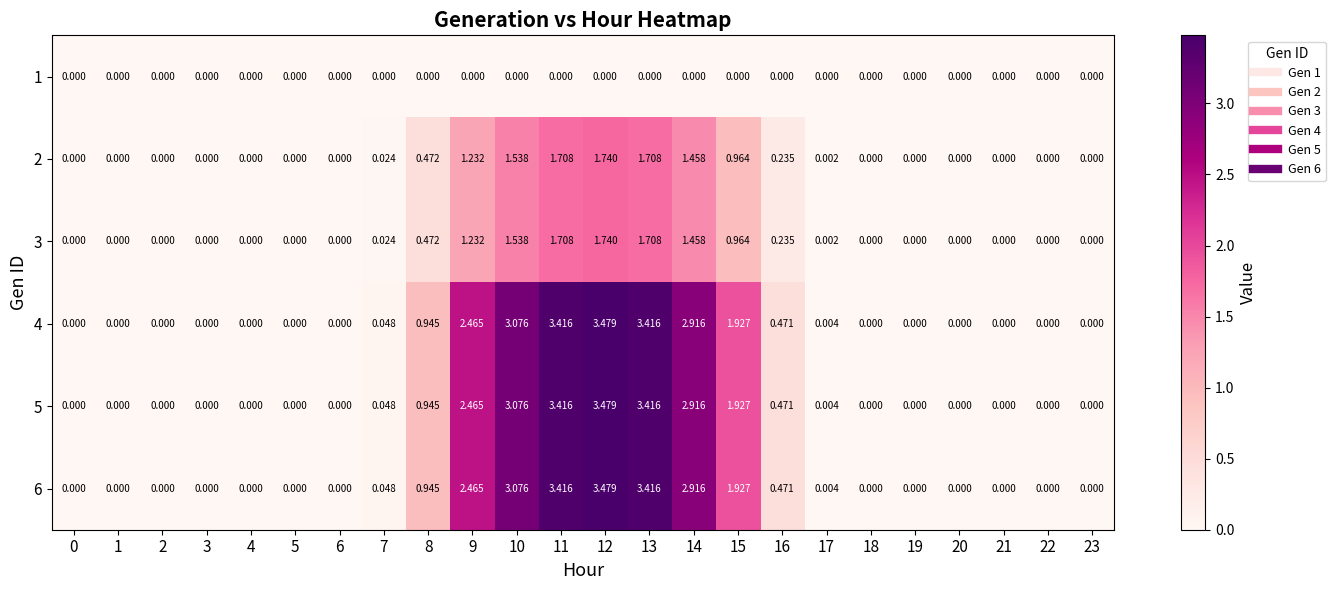

Reading left to right, extract all data points from this chart.

1: 0=0.0	1=0.0	2=0.0	3=0.0	4=0.0	5=0.0	6=0.0	7=0.0	8=0.0	9=0.0	10=0.0	11=0.0	12=0.0	13=0.0	14=0.0	15=0.0	16=0.0	17=0.0	18=0.0	19=0.0	20=0.0	21=0.0	22=0.0	23=0.0
2: 0=0.0	1=0.0	2=0.0	3=0.0	4=0.0	5=0.0	6=0.0	7=0.0	8=0.5	9=1.2	10=1.5	11=1.7	12=1.7	13=1.7	14=1.5	15=1.0	16=0.2	17=0.0	18=0.0	19=0.0	20=0.0	21=0.0	22=0.0	23=0.0
3: 0=0.0	1=0.0	2=0.0	3=0.0	4=0.0	5=0.0	6=0.0	7=0.0	8=0.5	9=1.2	10=1.5	11=1.7	12=1.7	13=1.7	14=1.5	15=1.0	16=0.2	17=0.0	18=0.0	19=0.0	20=0.0	21=0.0	22=0.0	23=0.0
4: 0=0.0	1=0.0	2=0.0	3=0.0	4=0.0	5=0.0	6=0.0	7=0.0	8=0.9	9=2.5	10=3.1	11=3.4	12=3.5	13=3.4	14=2.9	15=1.9	16=0.5	17=0.0	18=0.0	19=0.0	20=0.0	21=0.0	22=0.0	23=0.0
5: 0=0.0	1=0.0	2=0.0	3=0.0	4=0.0	5=0.0	6=0.0	7=0.0	8=0.9	9=2.5	10=3.1	11=3.4	12=3.5	13=3.4	14=2.9	15=1.9	16=0.5	17=0.0	18=0.0	19=0.0	20=0.0	21=0.0	22=0.0	23=0.0
6: 0=0.0	1=0.0	2=0.0	3=0.0	4=0.0	5=0.0	6=0.0	7=0.0	8=0.9	9=2.5	10=3.1	11=3.4	12=3.5	13=3.4	14=2.9	15=1.9	16=0.5	17=0.0	18=0.0	19=0.0	20=0.0	21=0.0	22=0.0	23=0.0